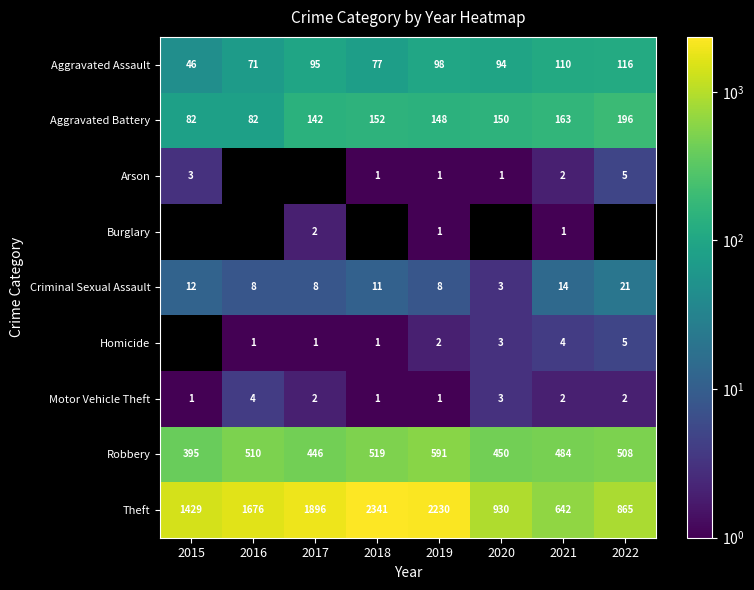

What is the sum of all Criminal Sexual Assault values?

85